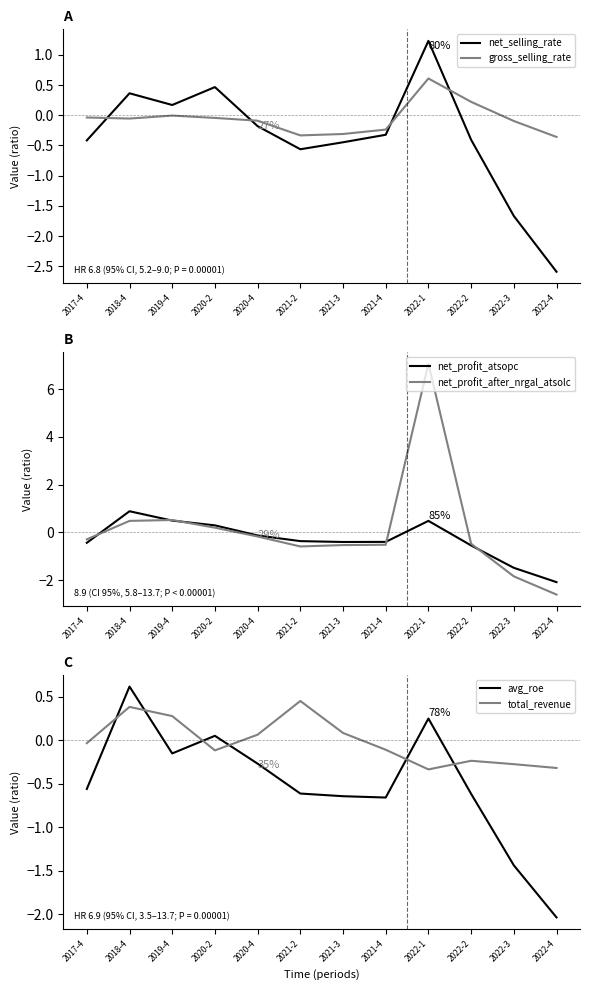

What is the difference between the maximum and second lowest values in the total_revenue series?

0.8